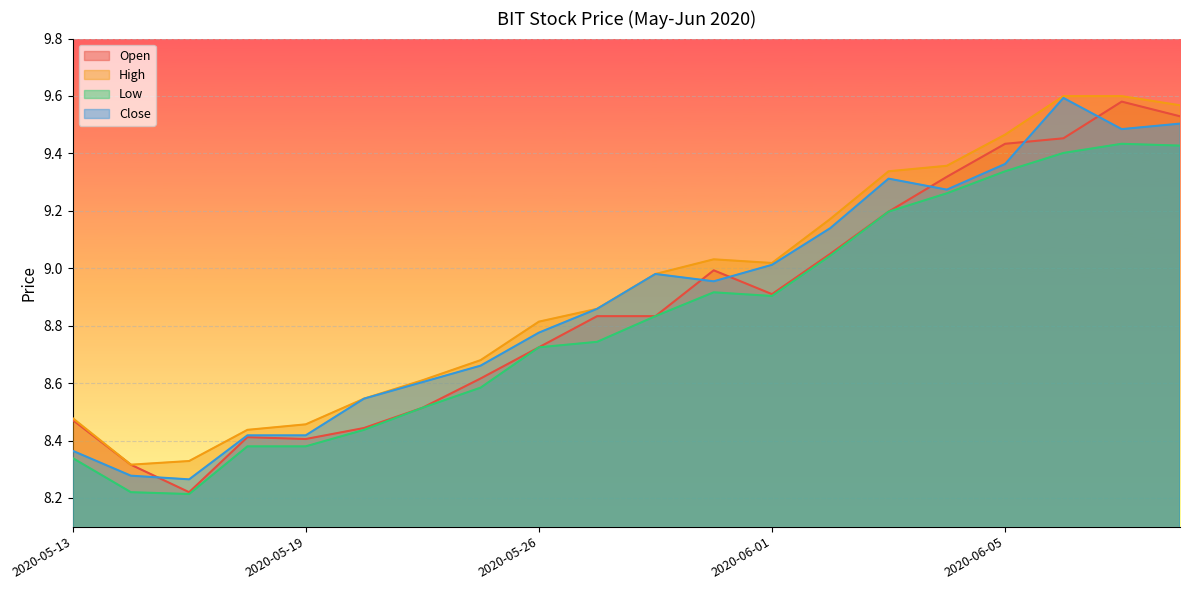

Reading right to left, transcribe all the data shown in this chart.

Open: 2020-06-10=9.5	2020-06-09=9.6	2020-06-08=9.5	2020-06-05=9.4	2020-06-04=9.3	2020-06-03=9.2	2020-06-02=9.1	2020-06-01=8.9	2020-05-29=9.0	2020-05-28=8.8	2020-05-27=8.8	2020-05-26=8.7	2020-05-22=8.6	2020-05-21=8.5	2020-05-20=8.4	2020-05-19=8.4	2020-05-18=8.4	2020-05-15=8.2	2020-05-14=8.3	2020-05-13=8.5
High: 2020-06-10=9.6	2020-06-09=9.6	2020-06-08=9.6	2020-06-05=9.5	2020-06-04=9.4	2020-06-03=9.3	2020-06-02=9.2	2020-06-01=9.0	2020-05-29=9.0	2020-05-28=9.0	2020-05-27=8.9	2020-05-26=8.8	2020-05-22=8.7	2020-05-21=8.6	2020-05-20=8.5	2020-05-19=8.5	2020-05-18=8.4	2020-05-15=8.3	2020-05-14=8.3	2020-05-13=8.5
Low: 2020-06-10=9.4	2020-06-09=9.4	2020-06-08=9.4	2020-06-05=9.3	2020-06-04=9.3	2020-06-03=9.2	2020-06-02=9.0	2020-06-01=8.9	2020-05-29=8.9	2020-05-28=8.8	2020-05-27=8.7	2020-05-26=8.7	2020-05-22=8.6	2020-05-21=8.5	2020-05-20=8.4	2020-05-19=8.4	2020-05-18=8.4	2020-05-15=8.2	2020-05-14=8.2	2020-05-13=8.3
Close: 2020-06-10=9.5	2020-06-09=9.5	2020-06-08=9.6	2020-06-05=9.4	2020-06-04=9.3	2020-06-03=9.3	2020-06-02=9.1	2020-06-01=9.0	2020-05-29=9.0	2020-05-28=9.0	2020-05-27=8.9	2020-05-26=8.8	2020-05-22=8.7	2020-05-21=8.6	2020-05-20=8.5	2020-05-19=8.4	2020-05-18=8.4	2020-05-15=8.3	2020-05-14=8.3	2020-05-13=8.4